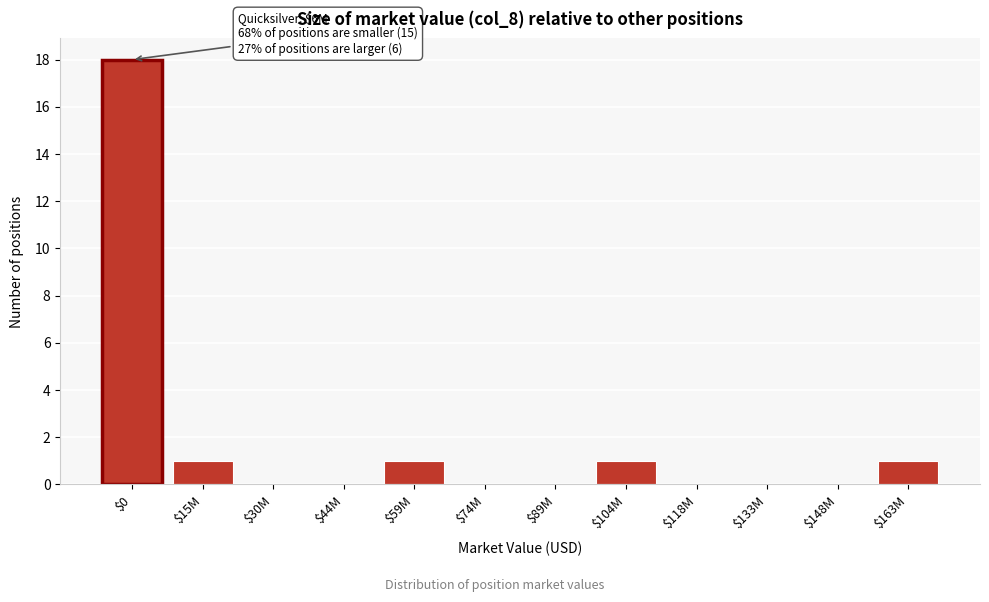

Is it true that the value at $163M is 2?

False